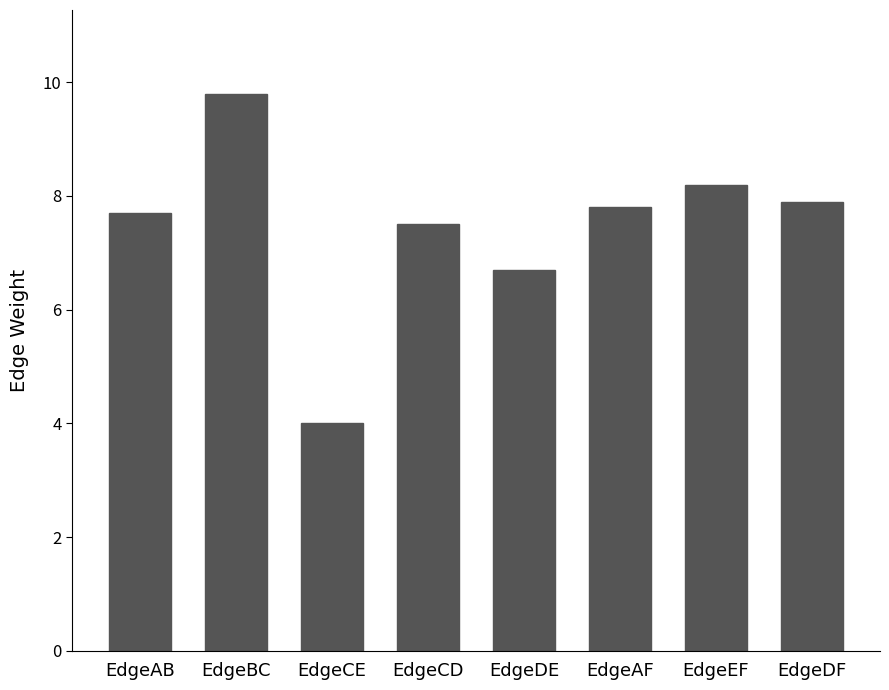

Which category has the lowest value across all series?

EdgeCE